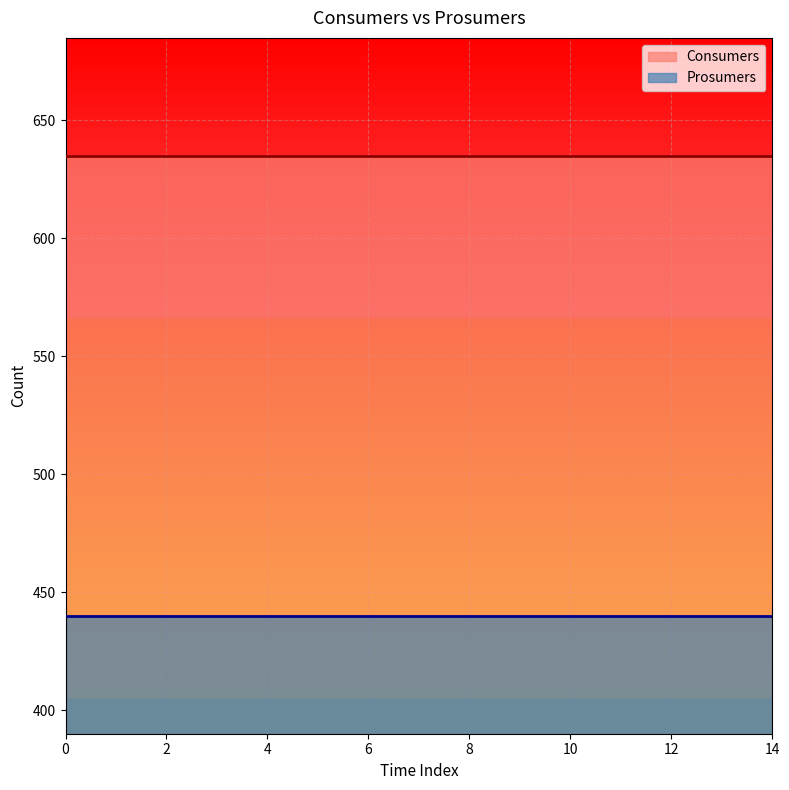

Reading right to left, list all the values displayed in this chart.

Consumers: 635	635	635	635	635	635	635	635	635	635	635	635	635	635	635
Prosumers: 440	440	440	440	440	440	440	440	440	440	440	440	440	440	440